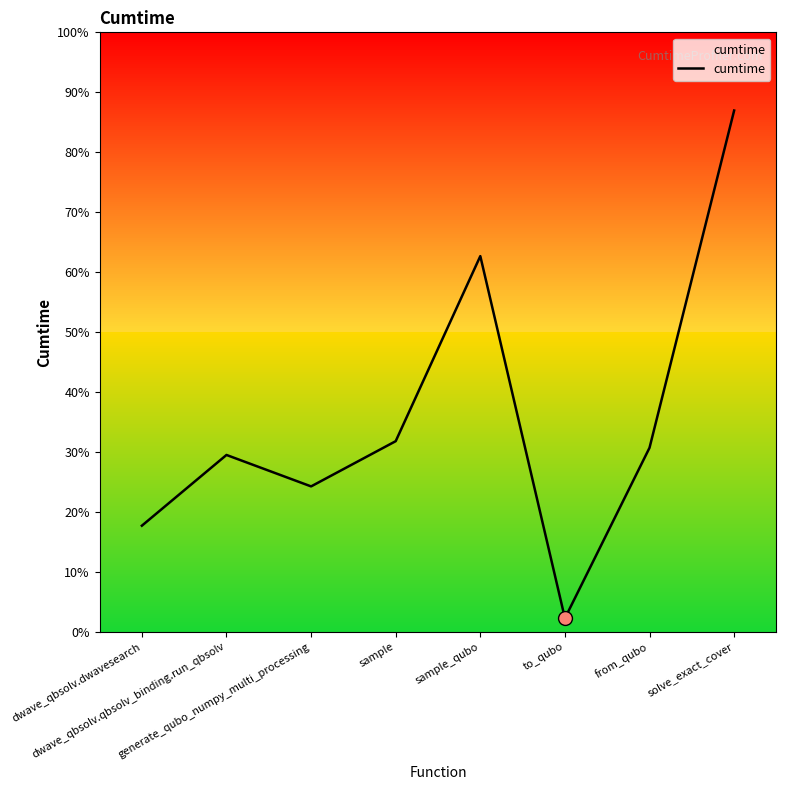

At which label does the data first exceed 5?

dwave_qbsolv.qbsolv_binding.run_qbsolv